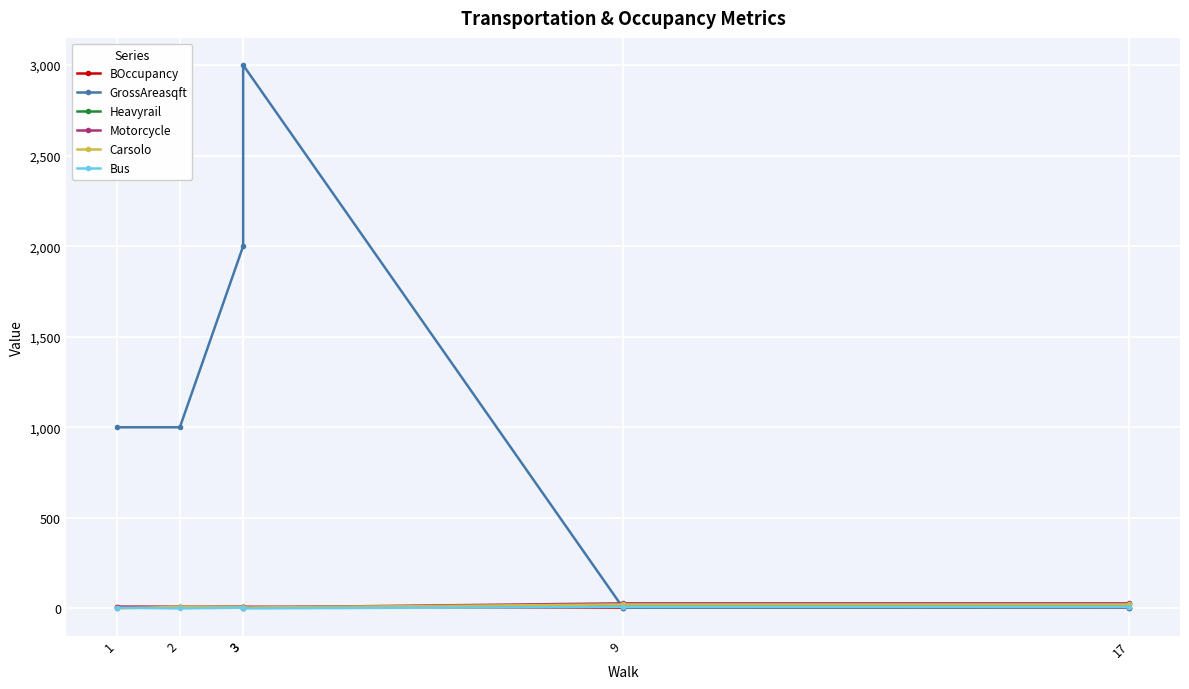

Does the chart display data point markers on the line(s)?

Yes